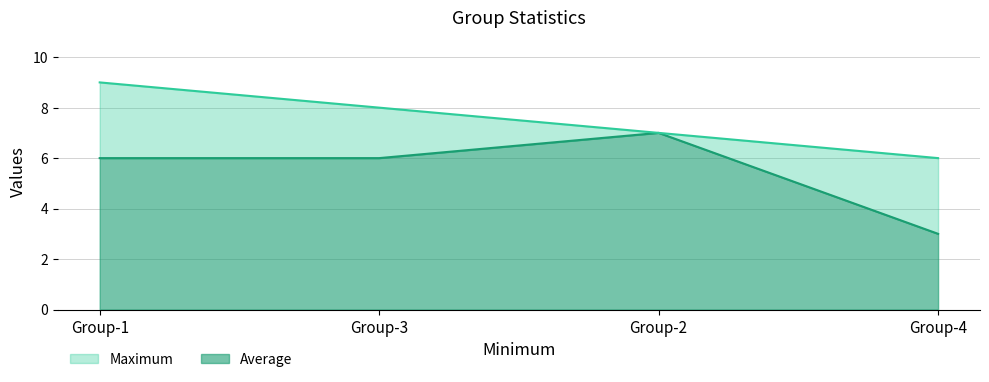

At Group-1, list the series in order from smallest to largest.

Average, Maximum